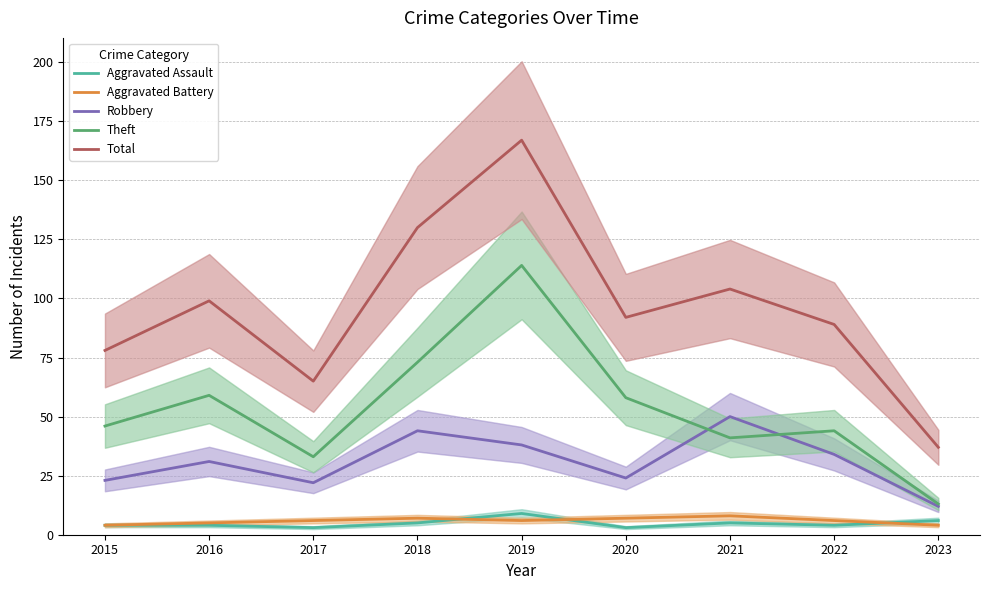

At which category is the sum across all series the highest?

2019